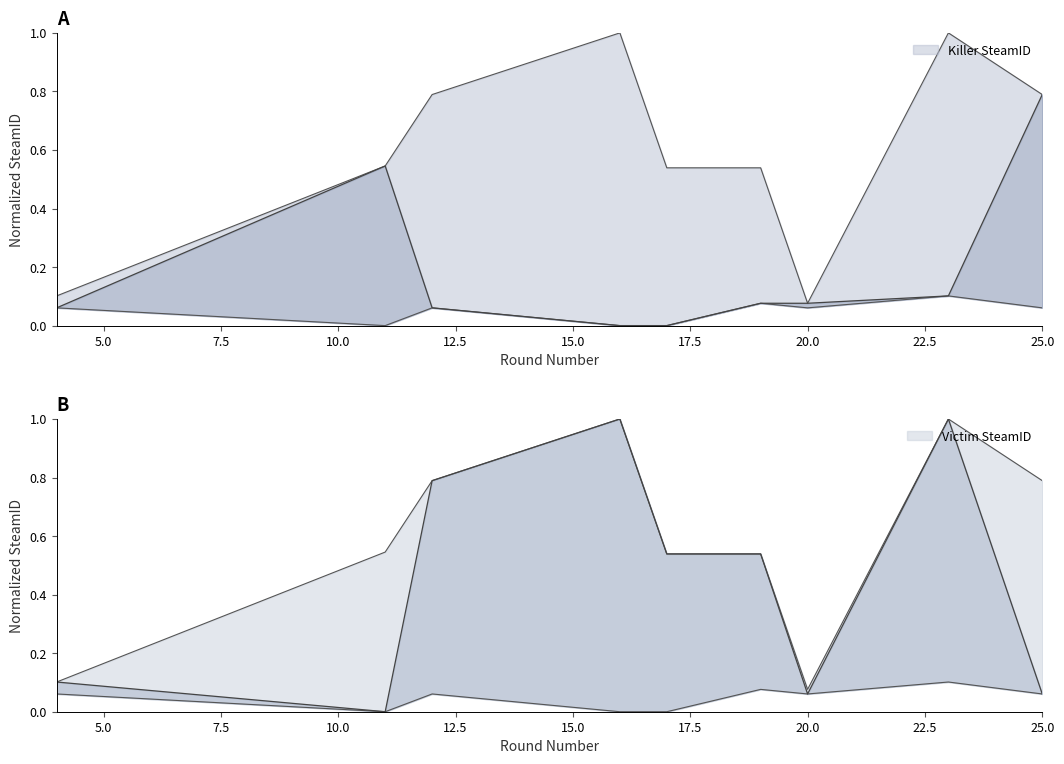

List the labels in order of Killer SteamID value, largest first.

25, 11, 23, 19, 20, 4, 12, 16, 17